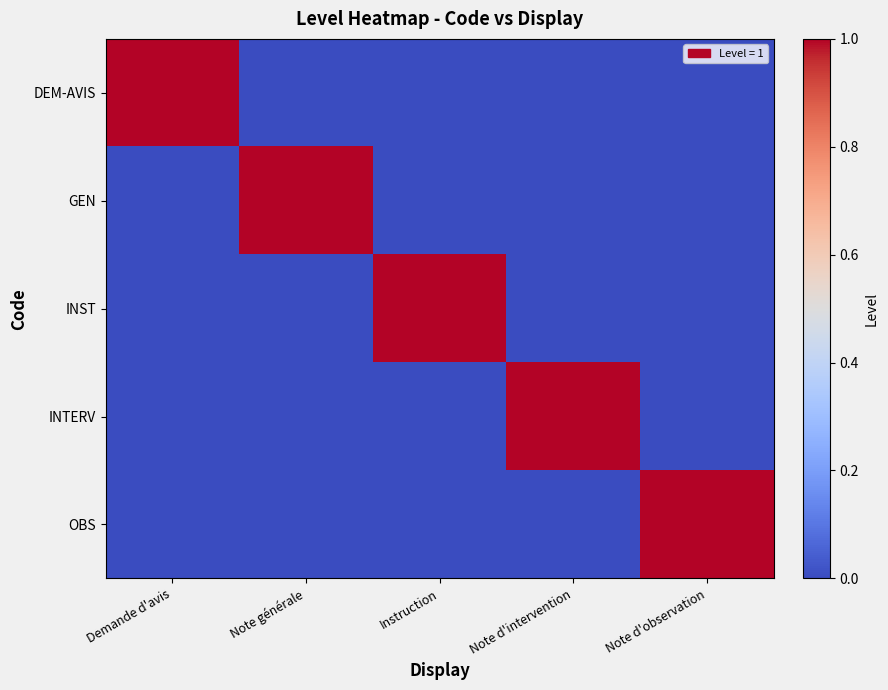

At how many categories does at least one series exceed 0?

5